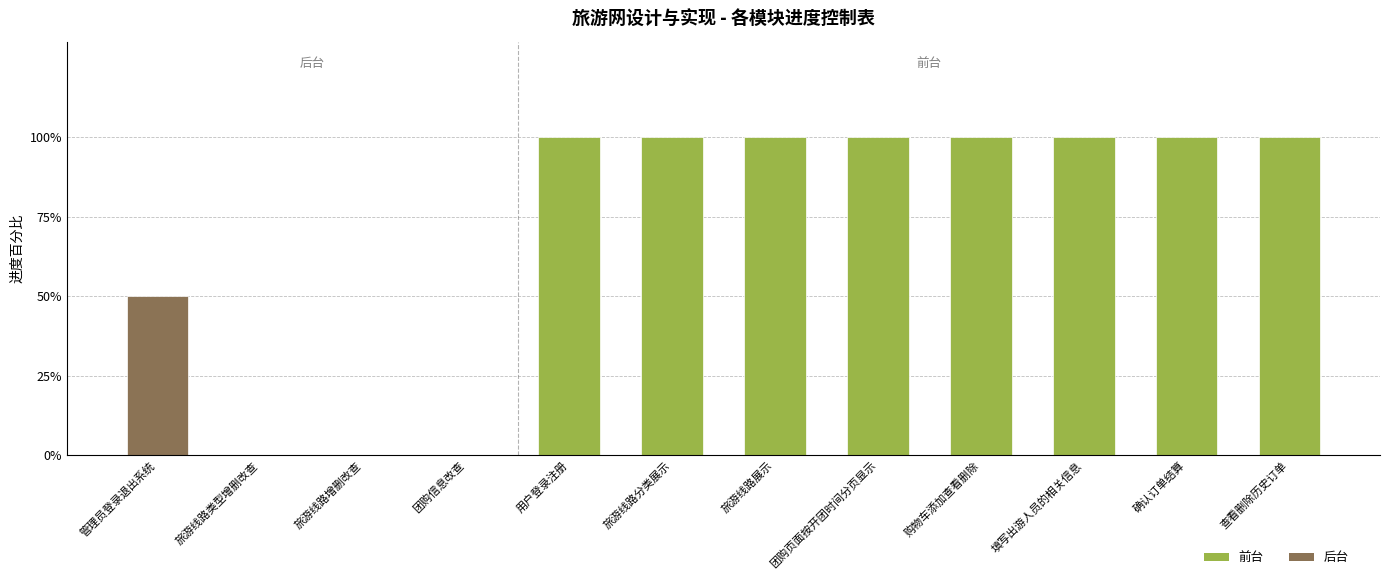

Are the bars grouped side by side (vs. stacked)?

No